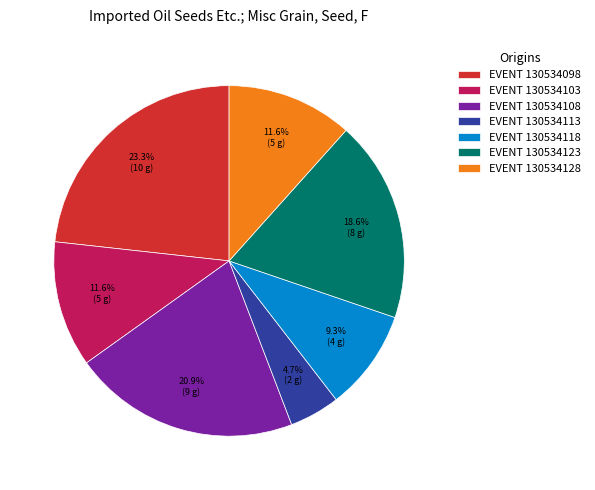

How many segments does this pie chart have?

7